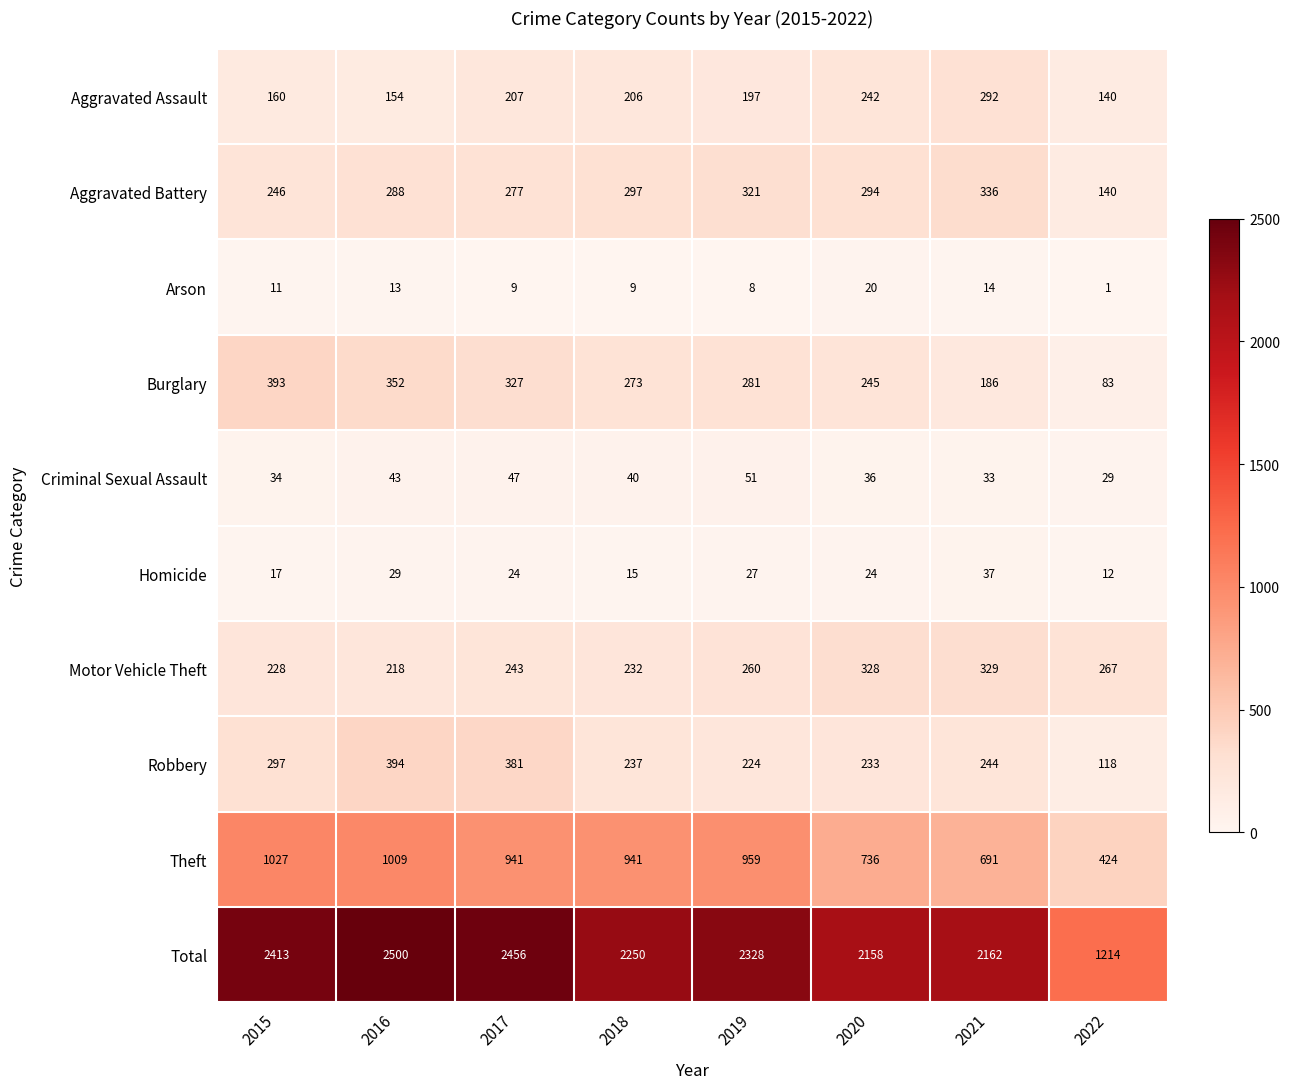

Which series has the largest range (max minus min)?

Total